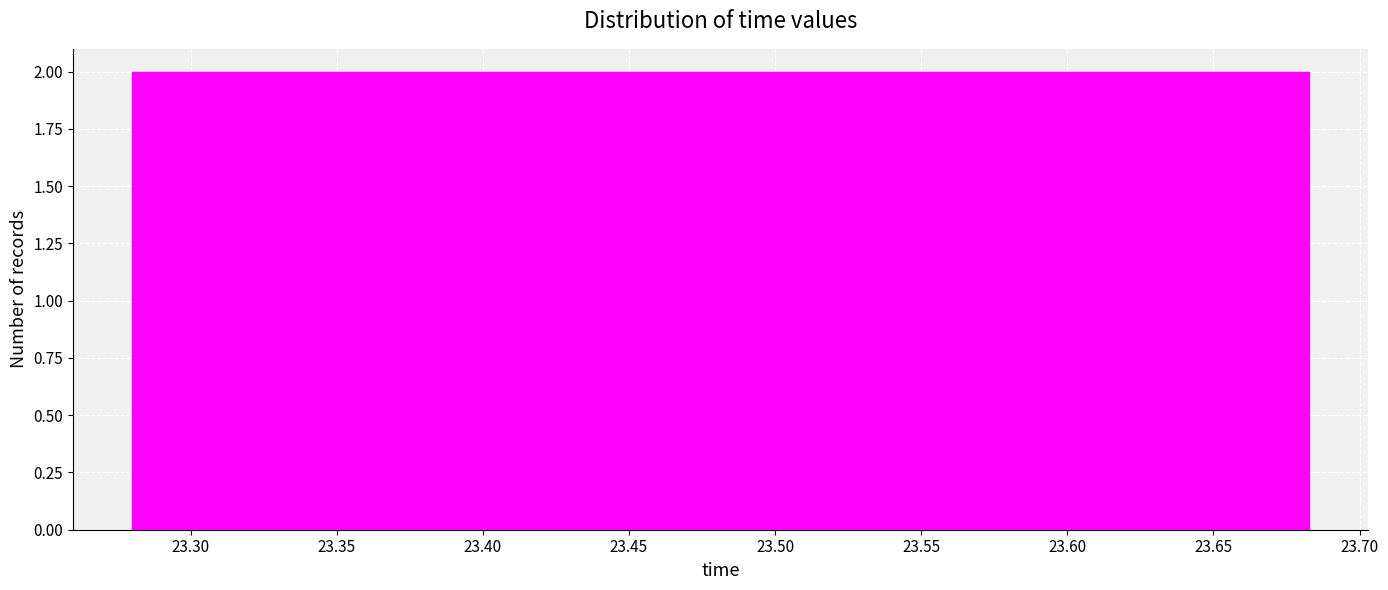

How tall is the bar that spans 23.655 to 23.685 on the x-axis? Neither the bar edges nor the heights are printed on the chart, so give them approximately, as read against the axes.

2